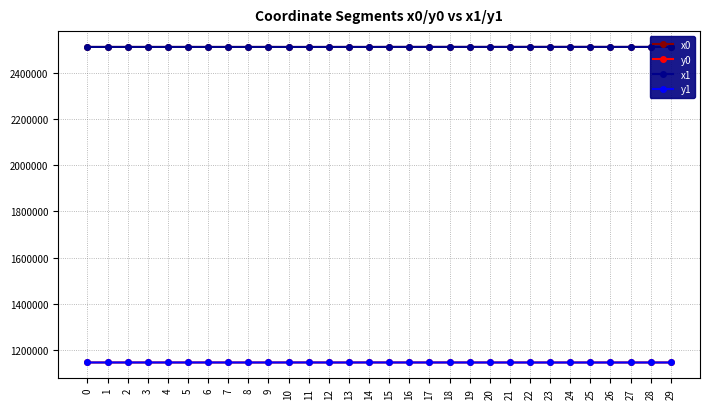

What is the difference between the maximum and minimum values in the x1 series?

341.7